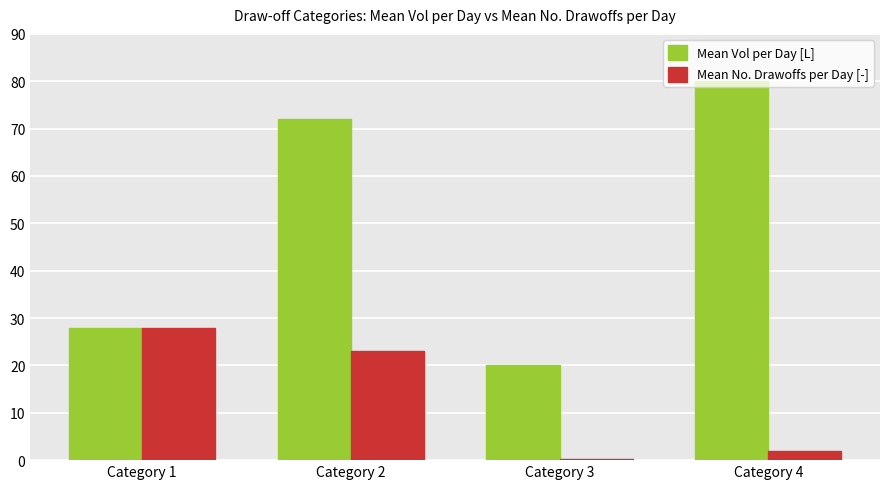

Which series changed the most between Category 1 and Category 2?

Mean Vol per Day [L]